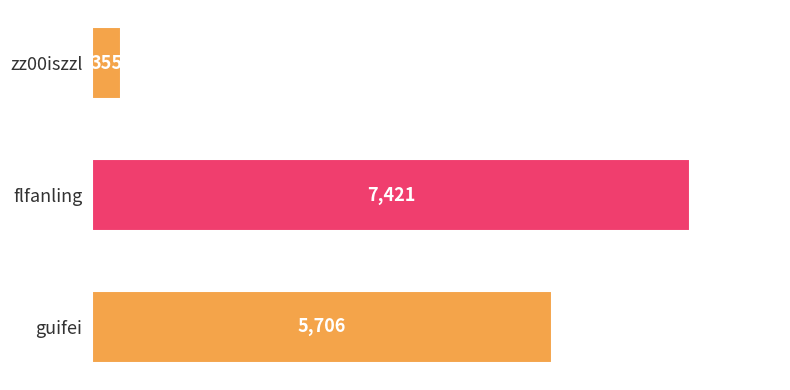

List the labels in order of value, largest first.

flfanling, guifei, zz00iszzl